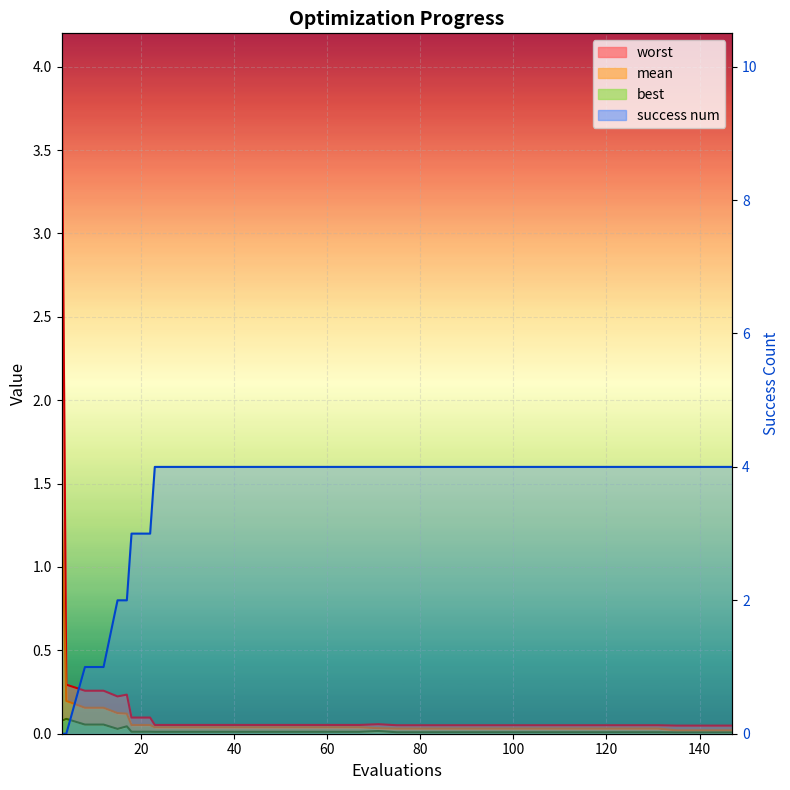

True or false: best and mean intersect in this chart.

False